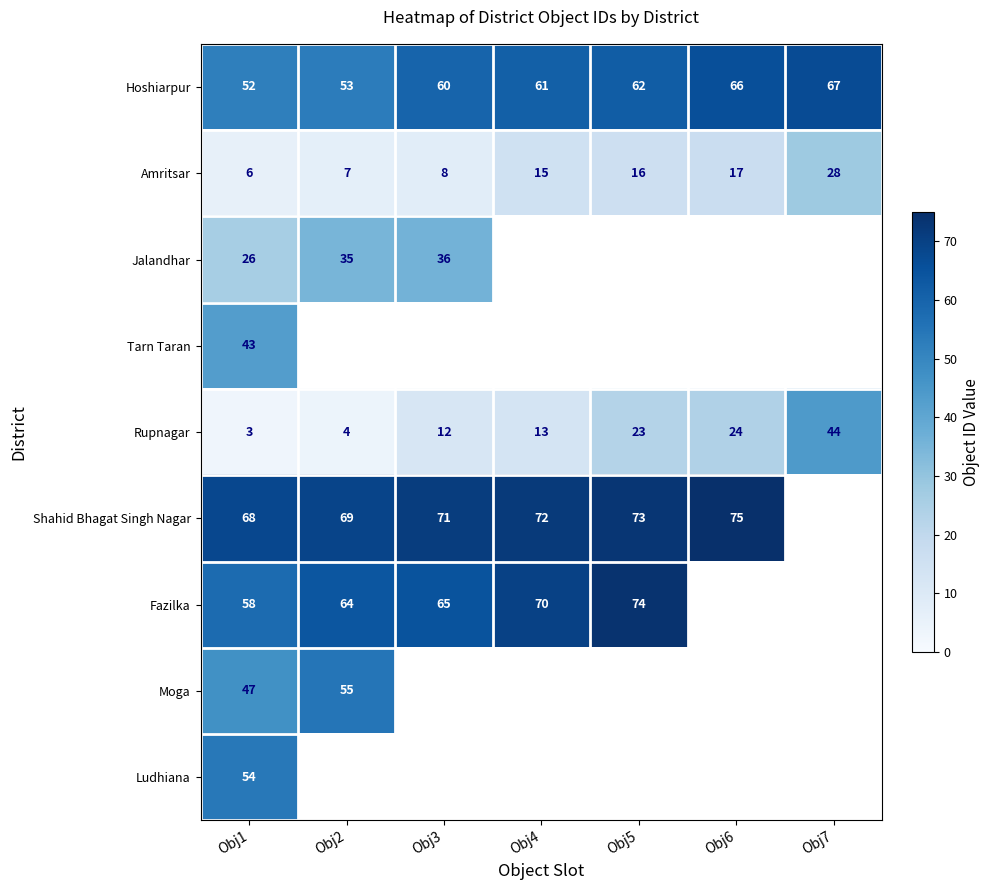

The Shahid Bhagat Singh Nagar series shows 111.3 at Obj4. True or false?

False